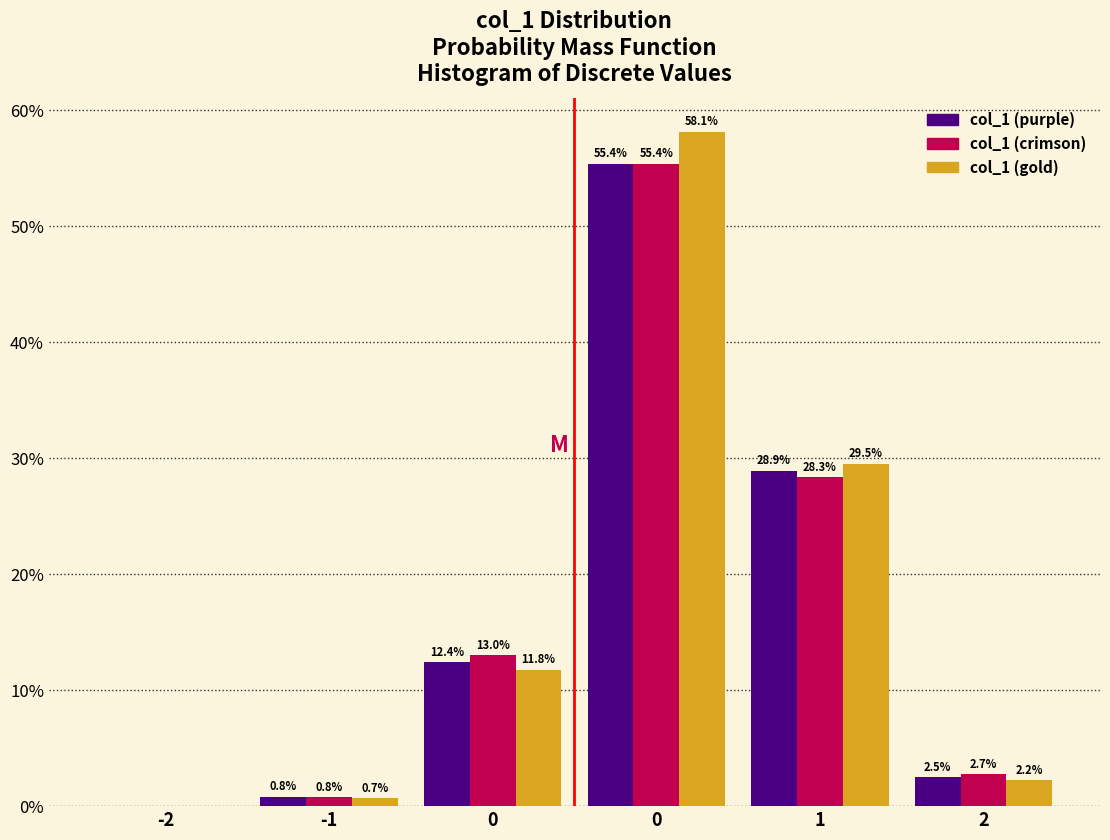

Are the bars grouped side by side (vs. stacked)?

Yes